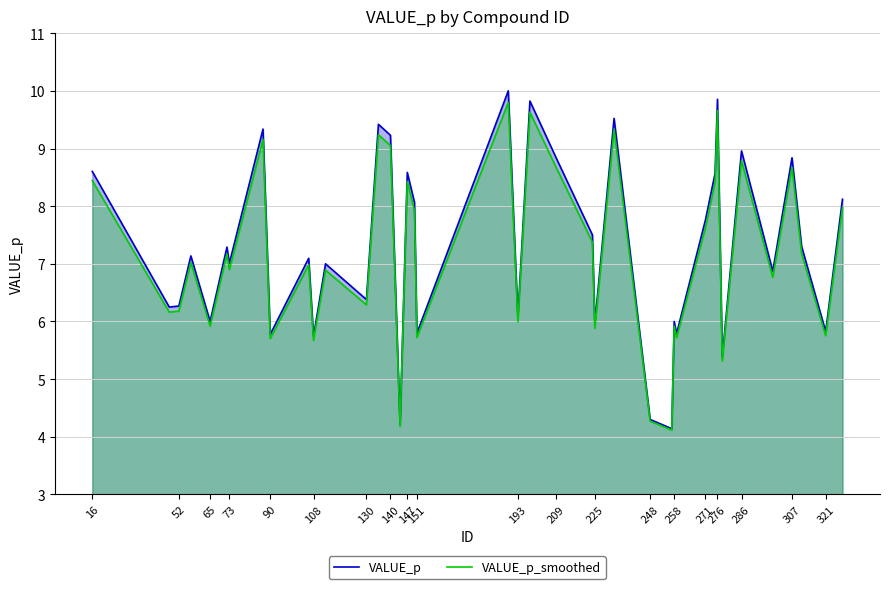

Read the VALUE_p_smoothed value at 130.

6.3